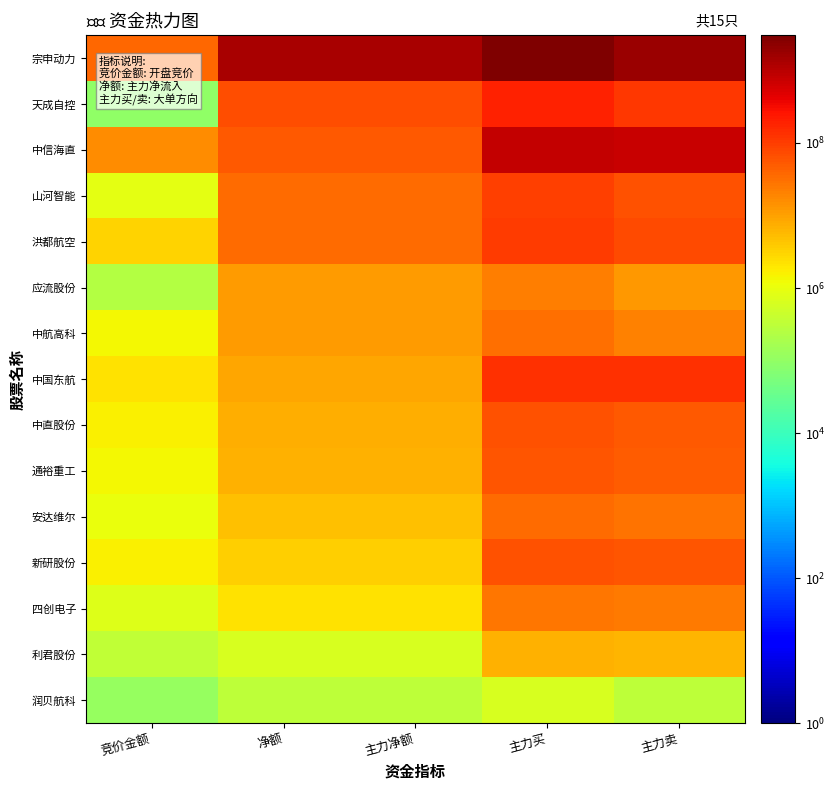

How many distinct data groups are displayed?

15